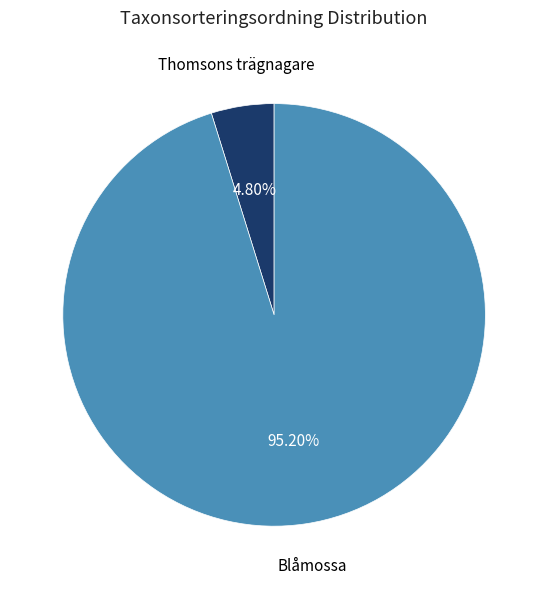

Is it true that Thomsons trägnagare is 5% of the pie?

True